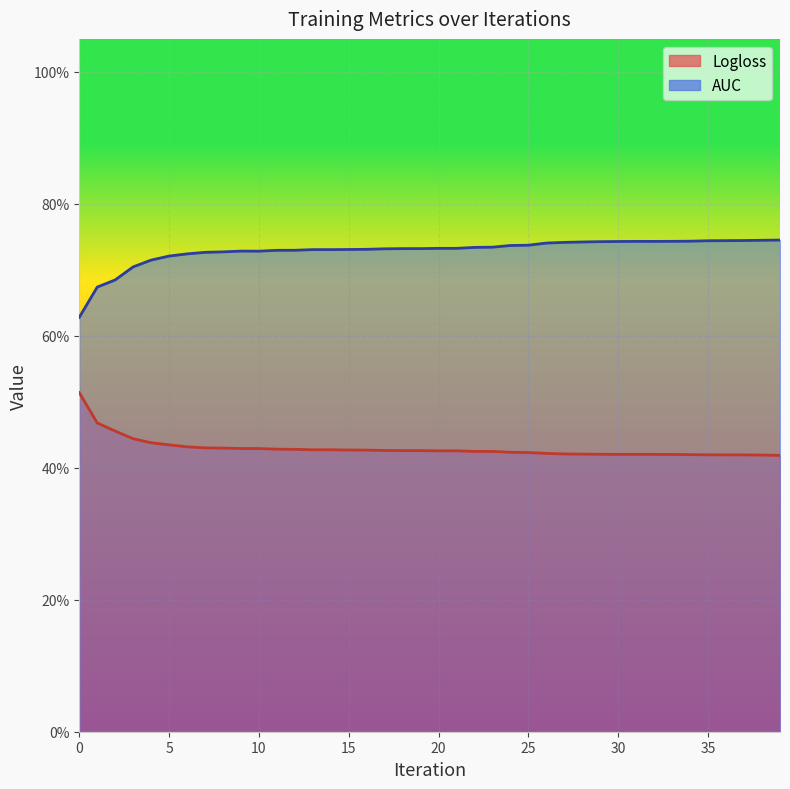

Count the AUC values in the range 0 to 1.

40